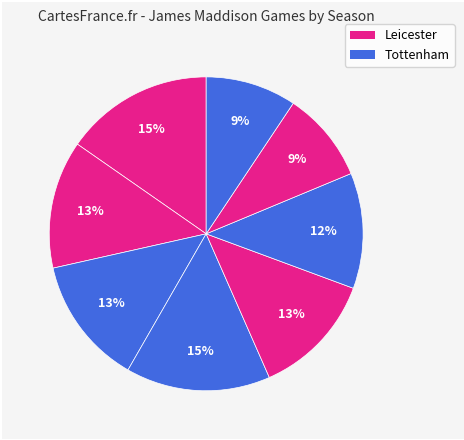

What is the largest slice in the pie chart?

2018